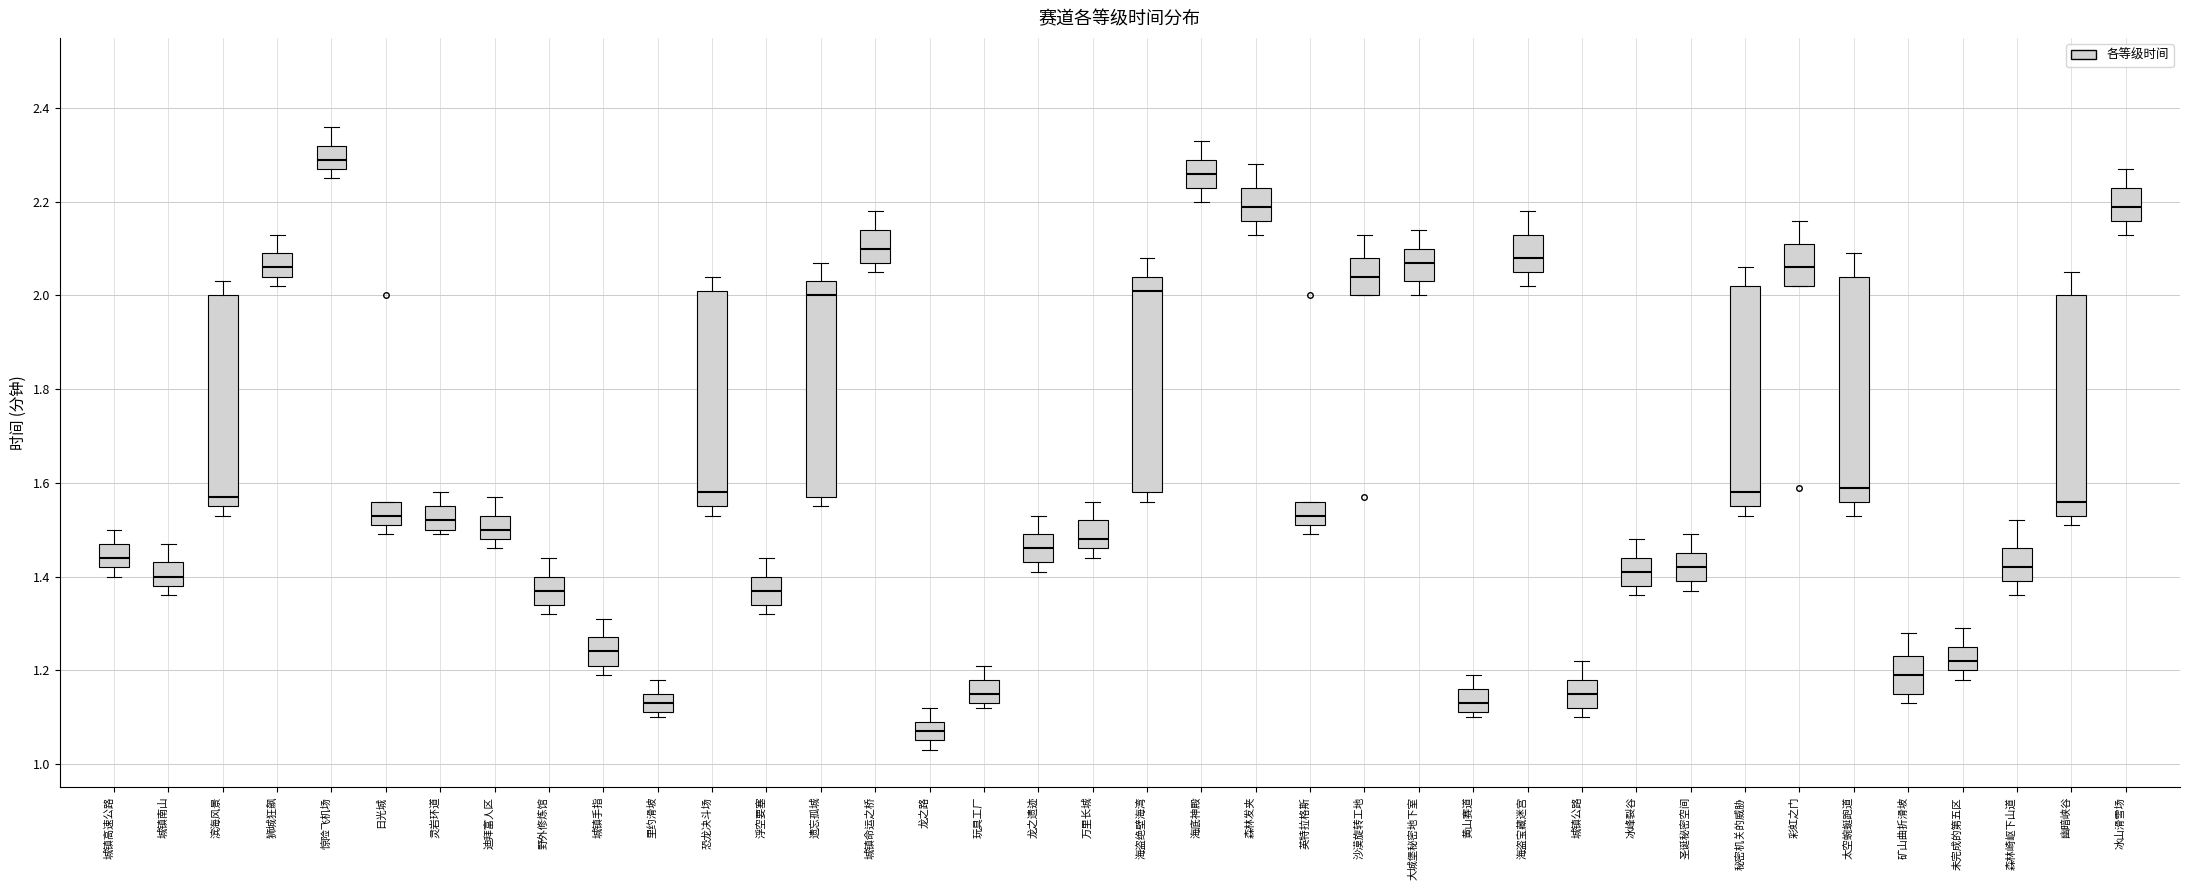

Where does the lower whisker of the box for 龙之路 end on the y-axis? The values are not printed on the chart, so give them approximately, as read against the axis.

1.04